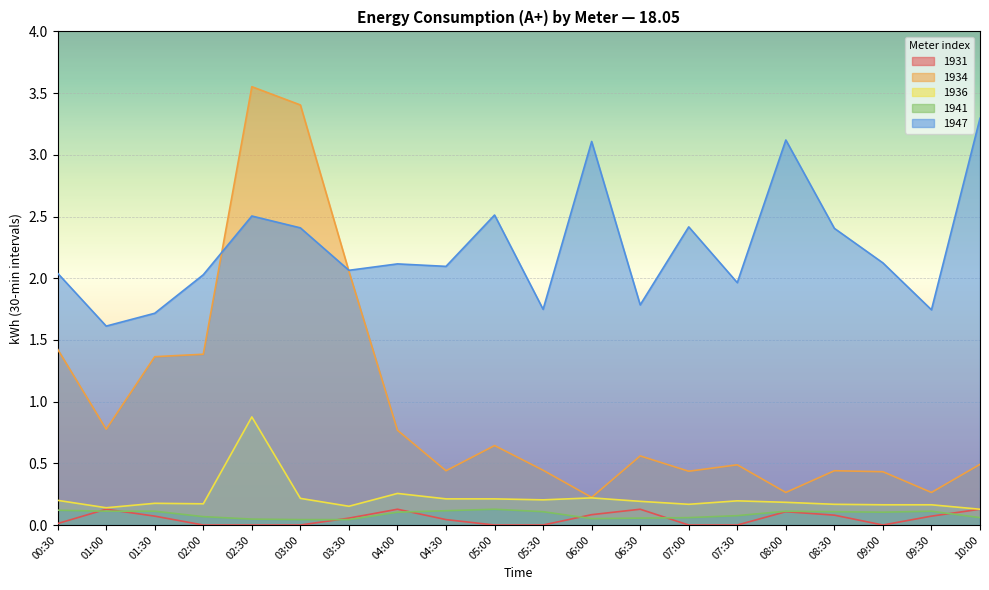

What is the maximum value shown in the chart?

3.6